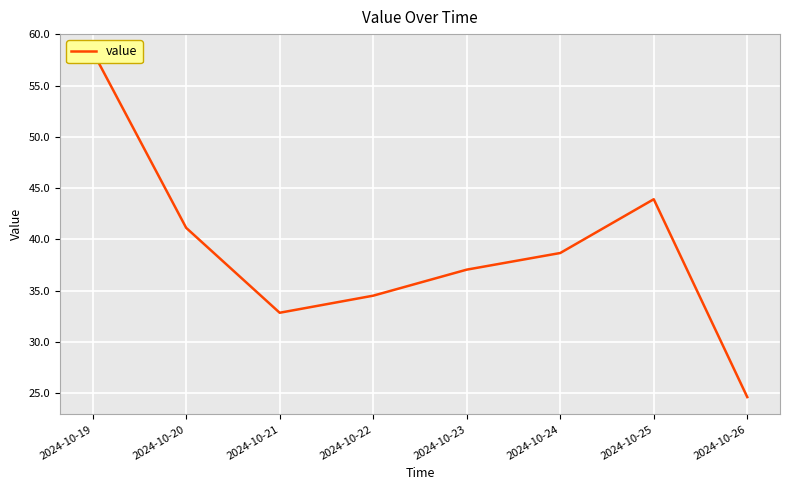

Between 2024-10-19 and 2024-10-22, which is larger?

2024-10-19